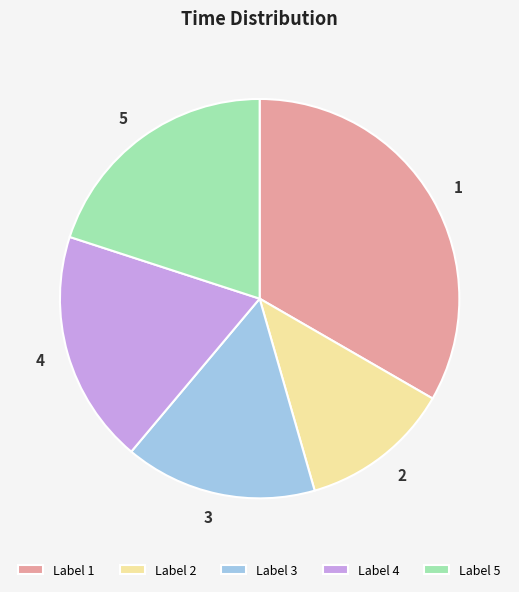

Does 2 represent more than half of the total?

No